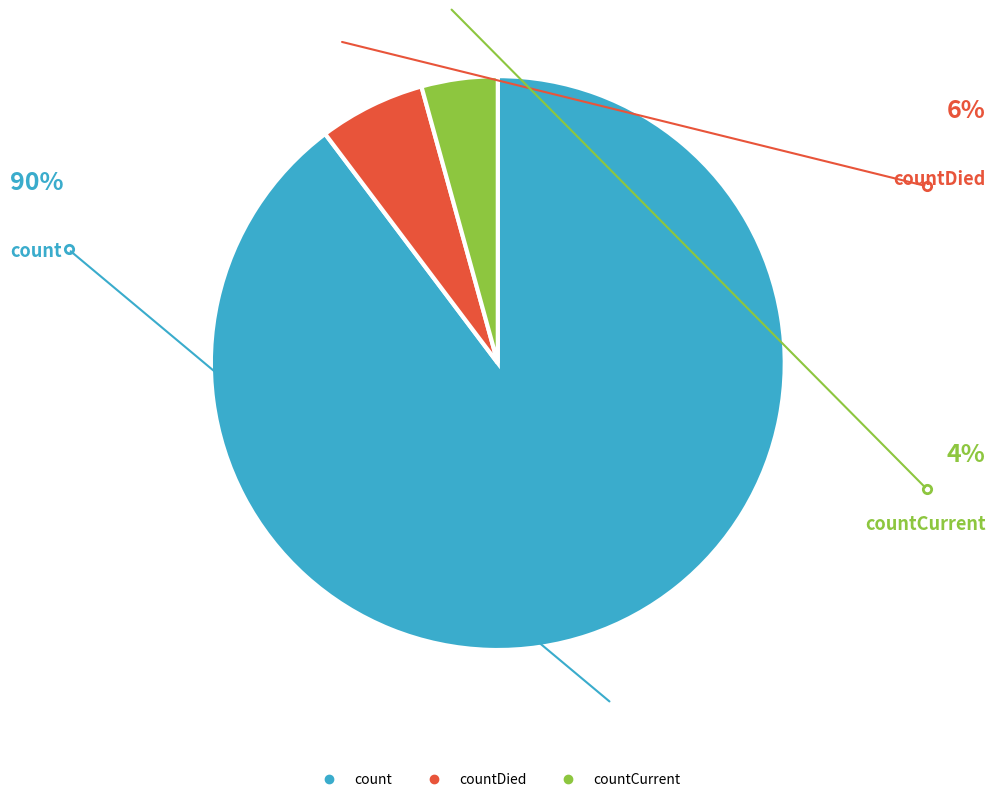

Is there a majority slice in this chart?

Yes